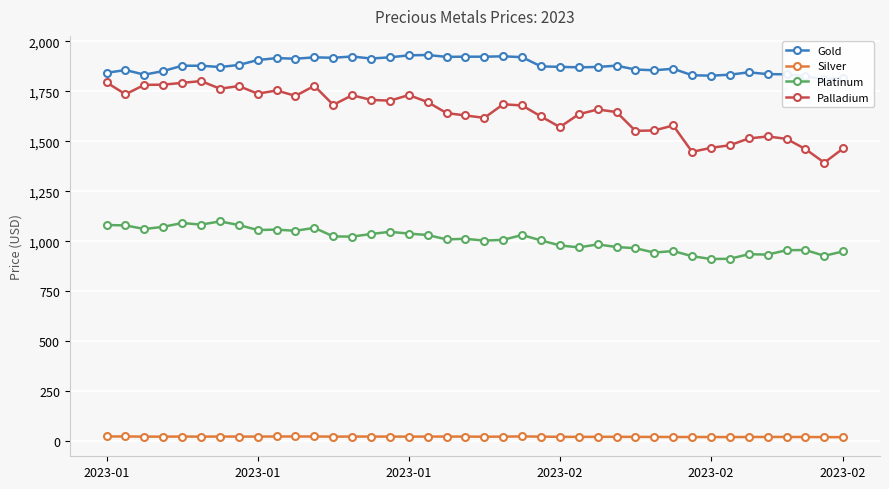

List the series in order of their peak value, highest first.

Gold, Palladium, Platinum, Silver